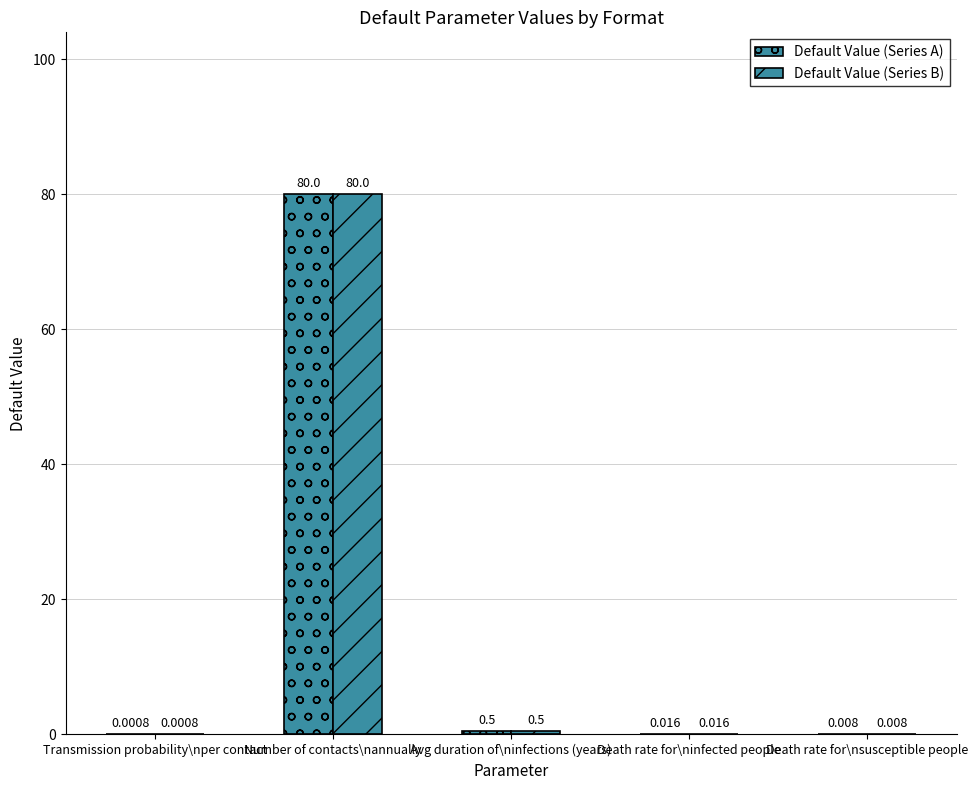

What is the difference between the maximum and minimum values in the Default Value (Series A) series?

80.0